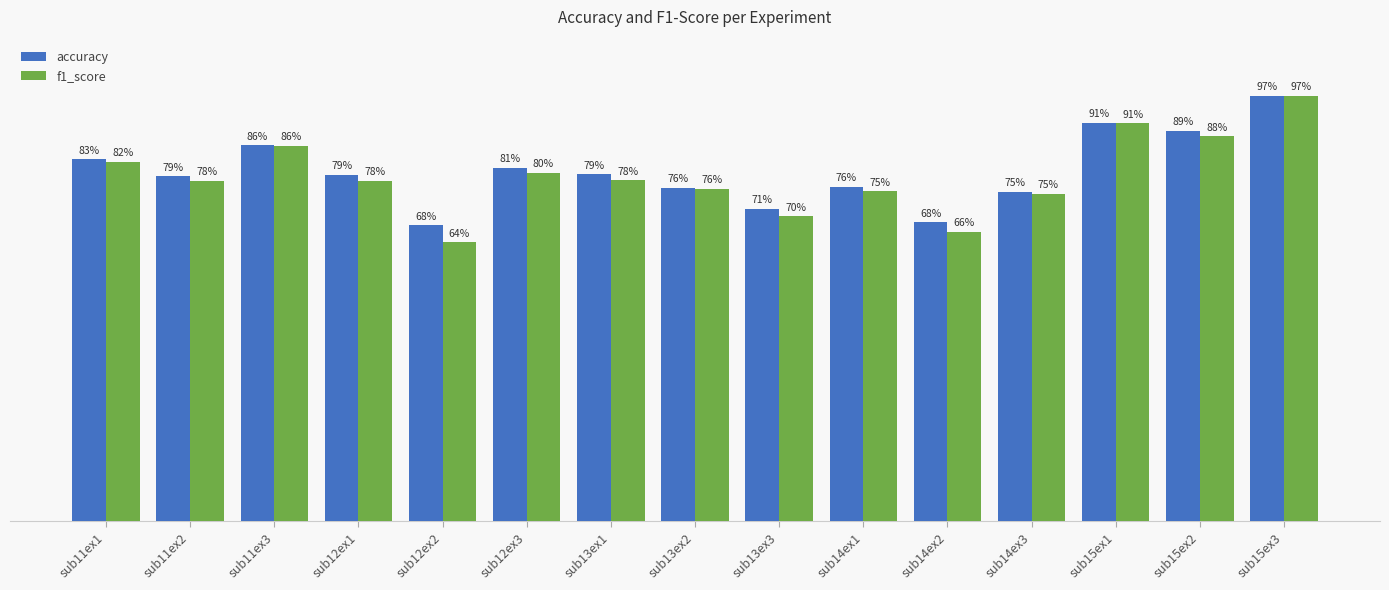

Which category has the lowest value across all series?

sub12ex2